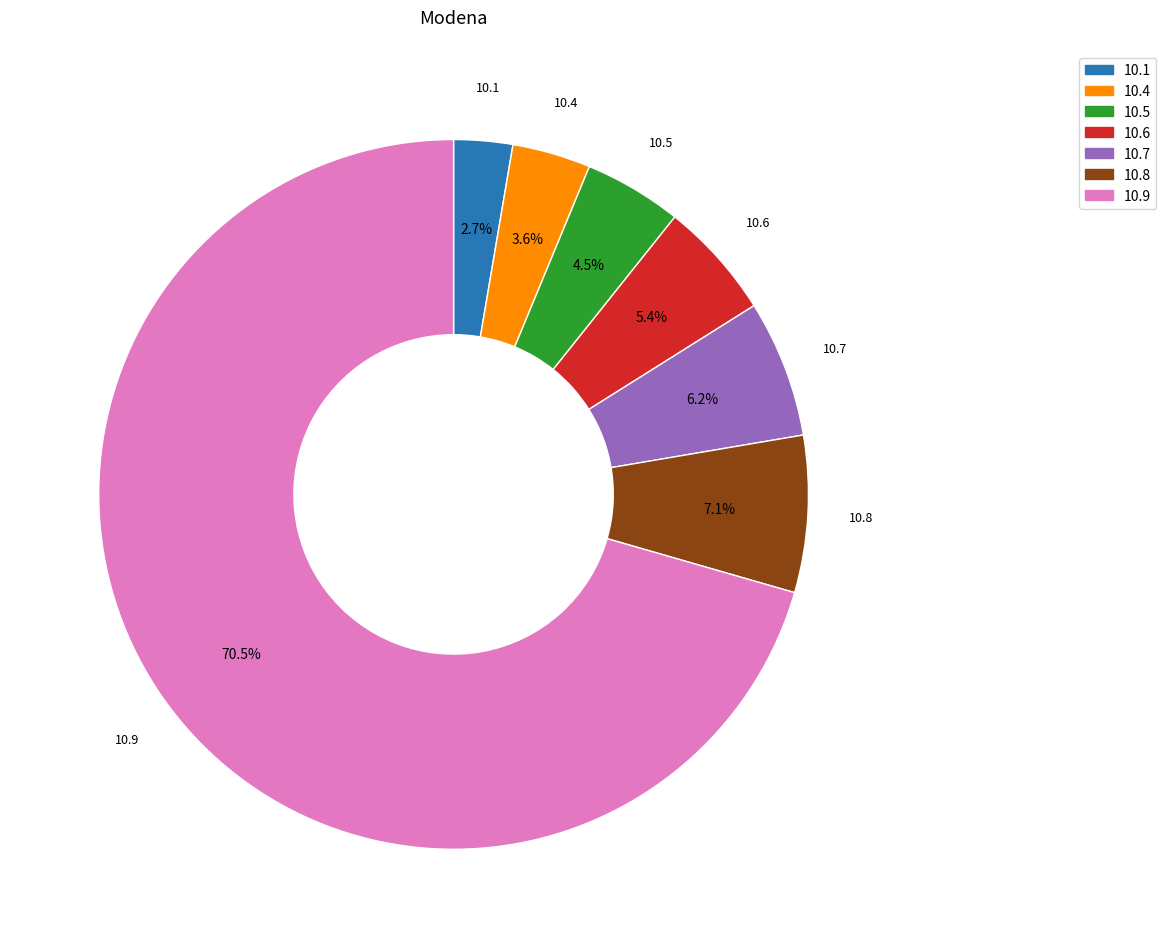

Rank the categories by value from highest to lowest.

10.9, 10.8, 10.7, 10.6, 10.5, 10.4, 10.1